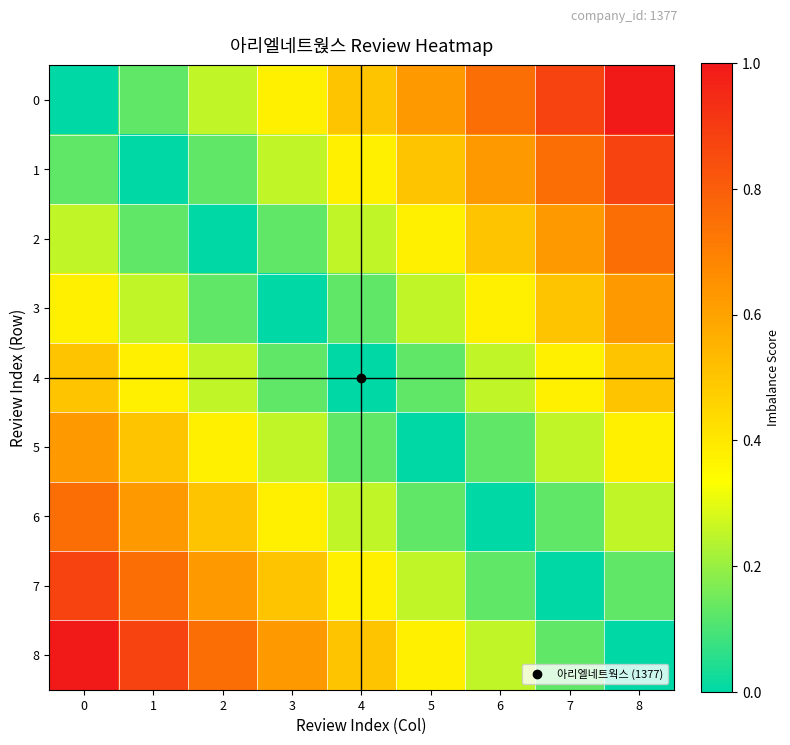

List the series in order of their peak value, lowest first.

4, 3, 5, 2, 6, 1, 7, 0, 8